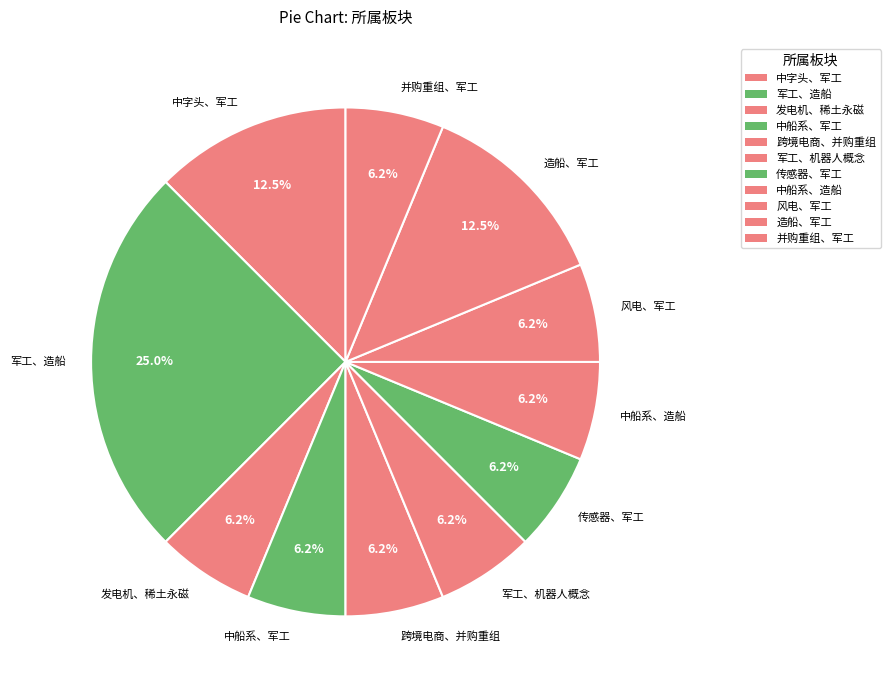

How many segments does this pie chart have?

11